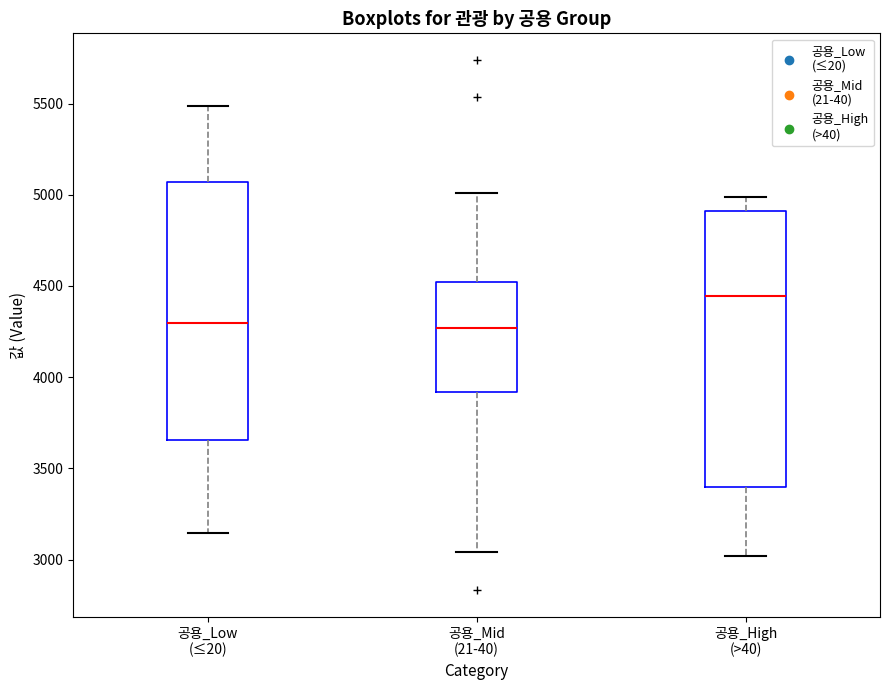

Which box is the tallest, from its lower edge to its upper edge?

공용_High (>40)